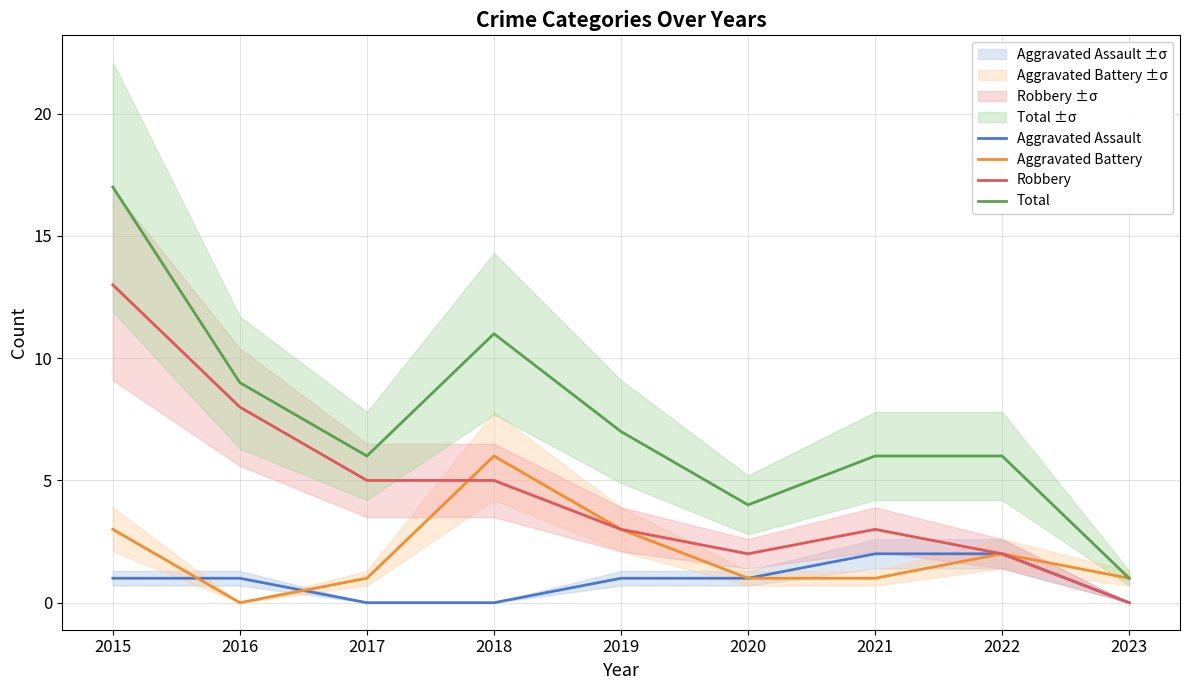

Reading left to right, what are all the values shown in this chart?

Aggravated Assault: 2015=1	2016=1	2017=0	2018=0	2019=1	2020=1	2021=2	2022=2	2023=0
Aggravated Battery: 2015=3	2016=0	2017=1	2018=6	2019=3	2020=1	2021=1	2022=2	2023=1
Robbery: 2015=13	2016=8	2017=5	2018=5	2019=3	2020=2	2021=3	2022=2	2023=0
Total: 2015=17	2016=9	2017=6	2018=11	2019=7	2020=4	2021=6	2022=6	2023=1